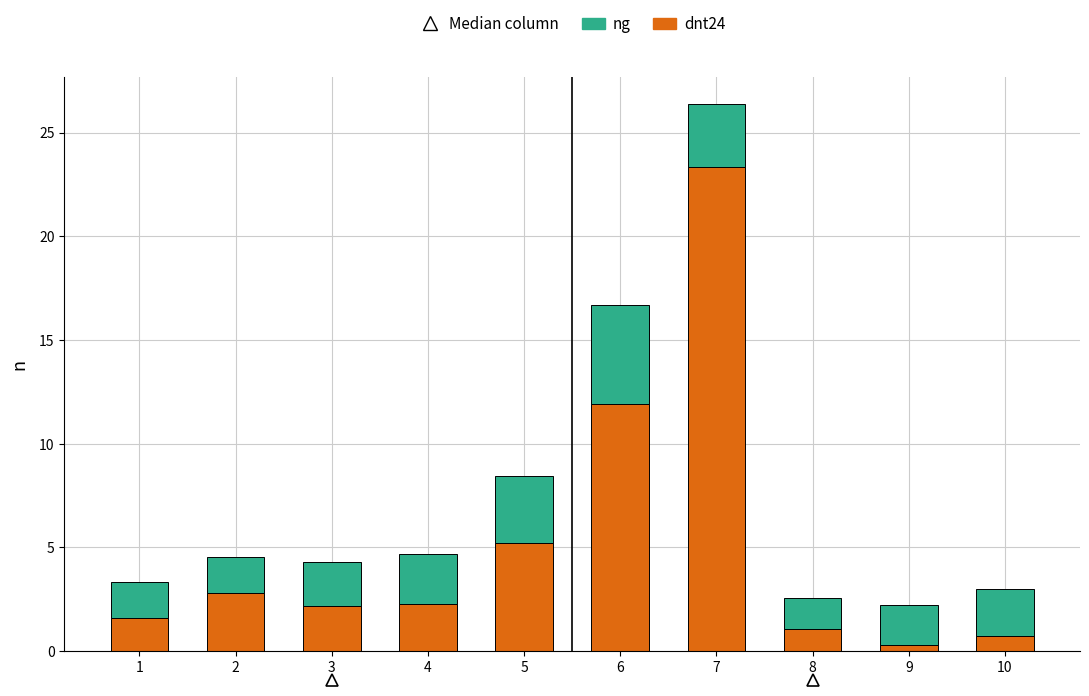

At which label does dnt24 reach its peak?

7